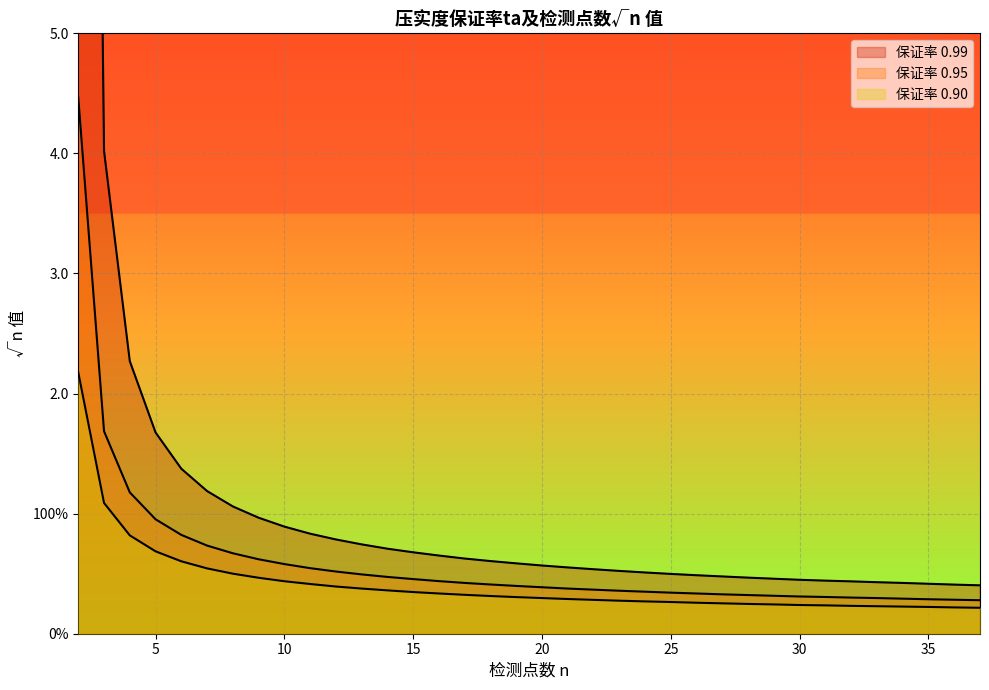

What is the value of the 0.95 point at the 21st from the left?

0.4